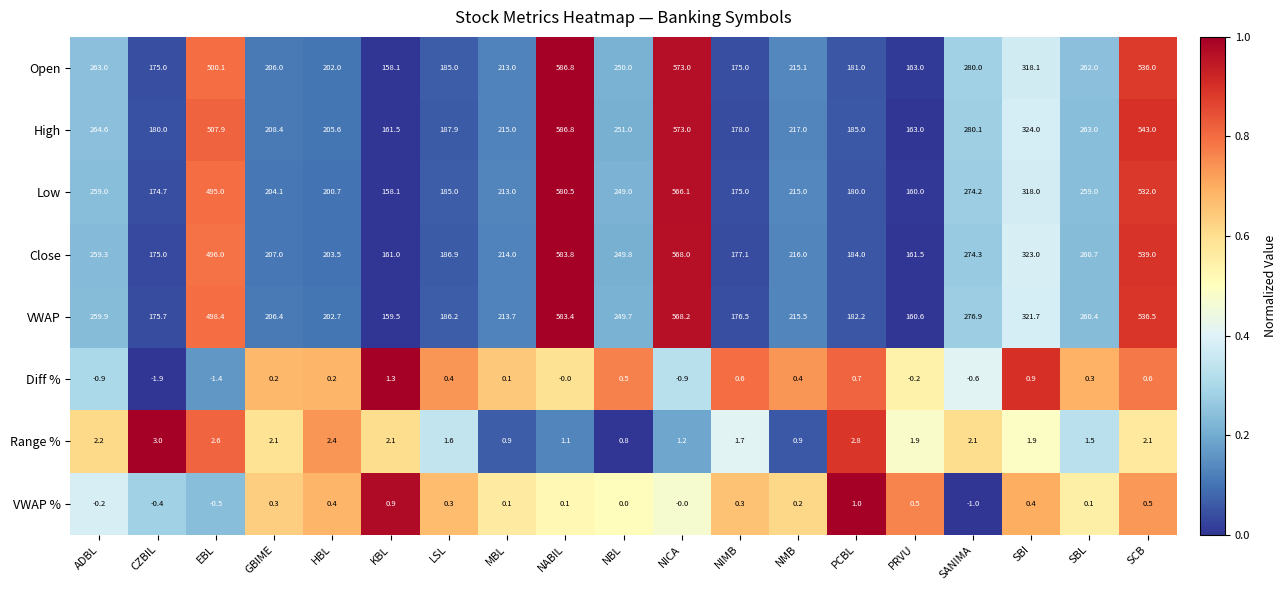

What is the sum of the High values at PRVU and LSL?

350.9